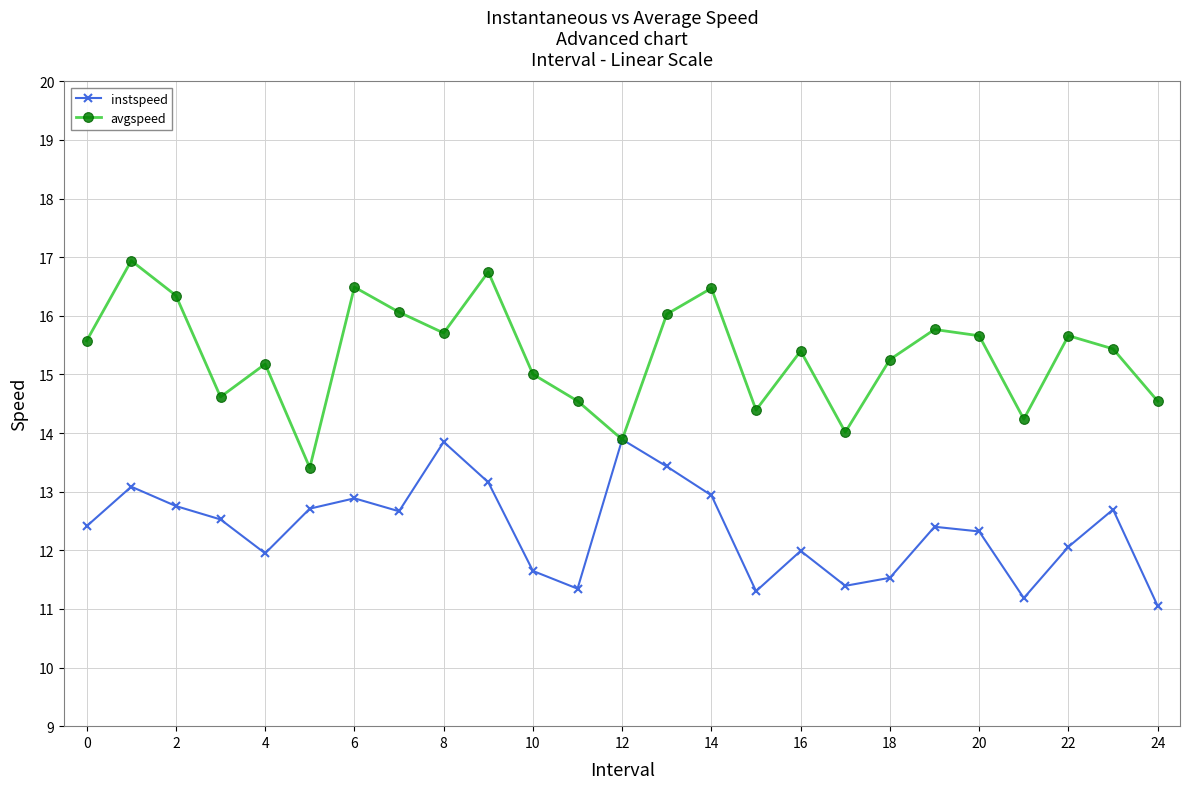

Does the chart have visible grid lines?

Yes